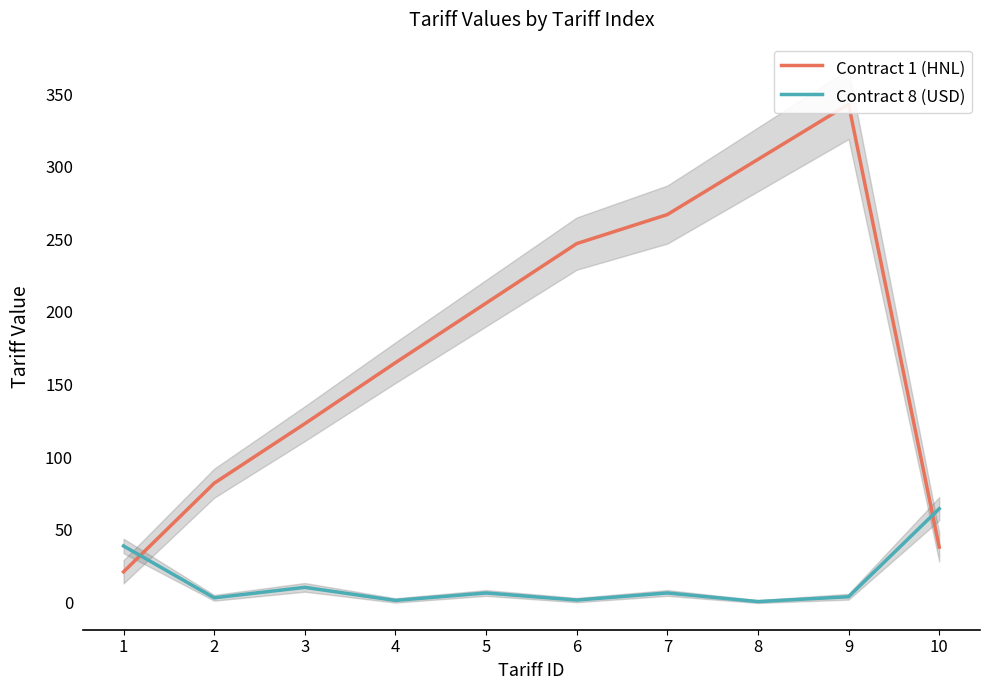

What is the maximum value shown in the chart?

343.0